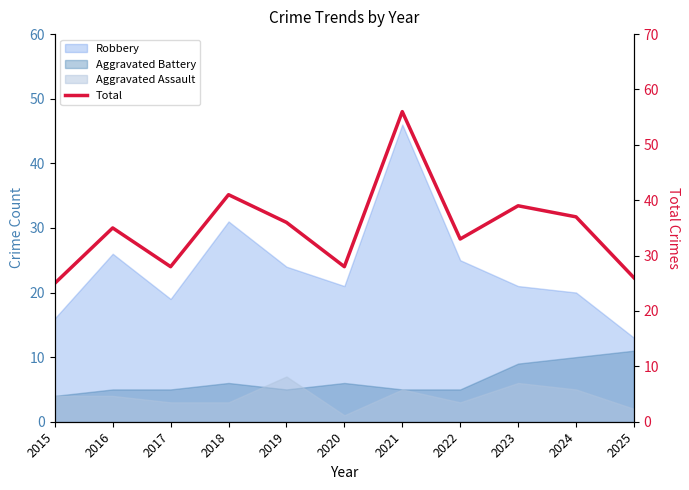

At which label is the value closest to 40?

2018